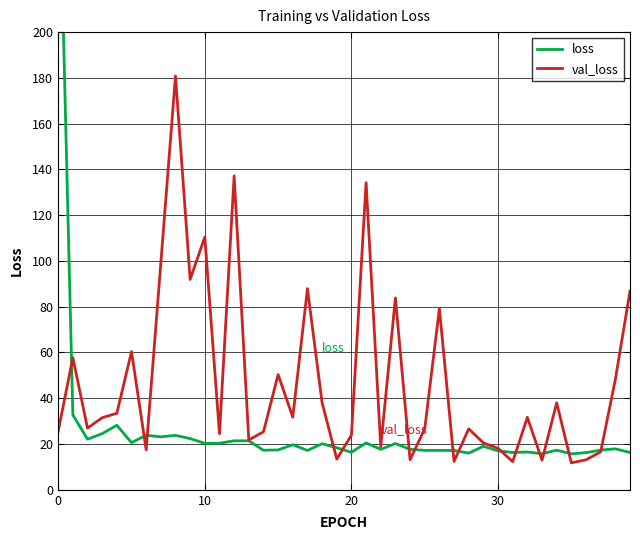

True or false: val_loss has more than 0 points higher than both neighbors.

True